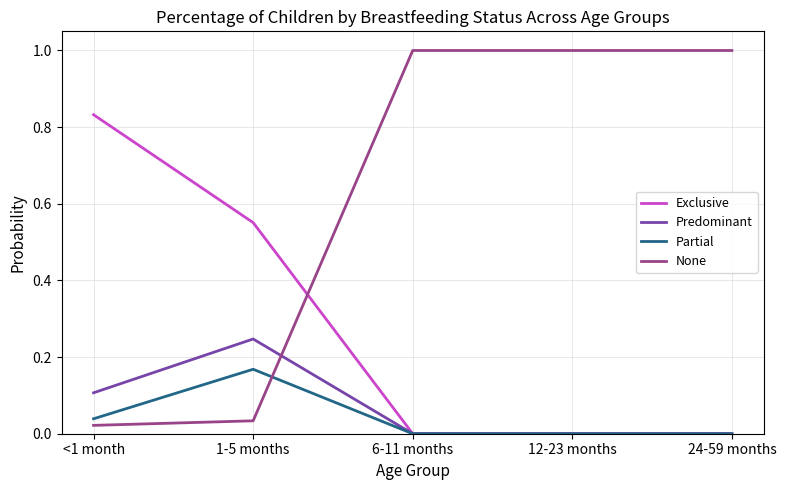

What is the spread (max minus min) of values at 1-5 months?

0.5